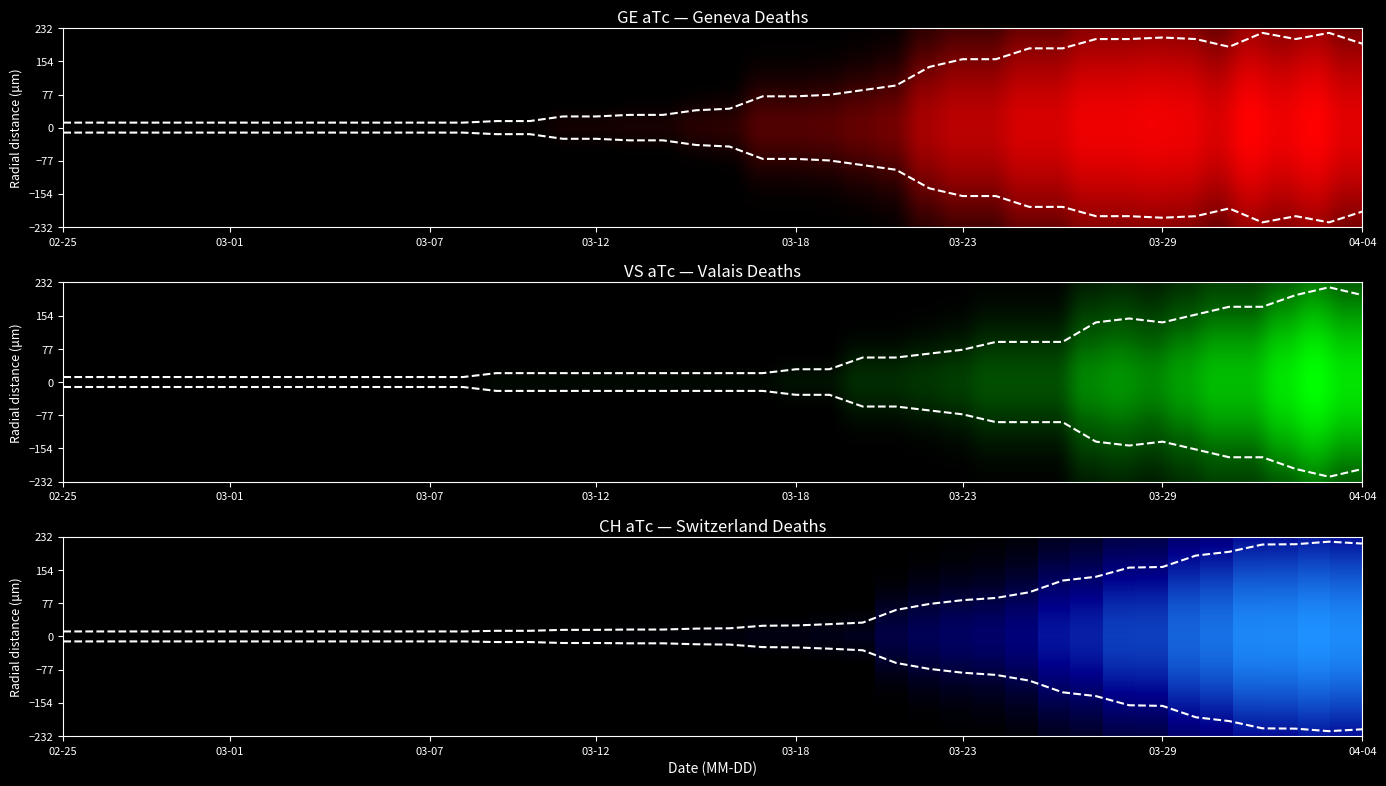

The value of GE at 8 is 20.6. True or false?

False